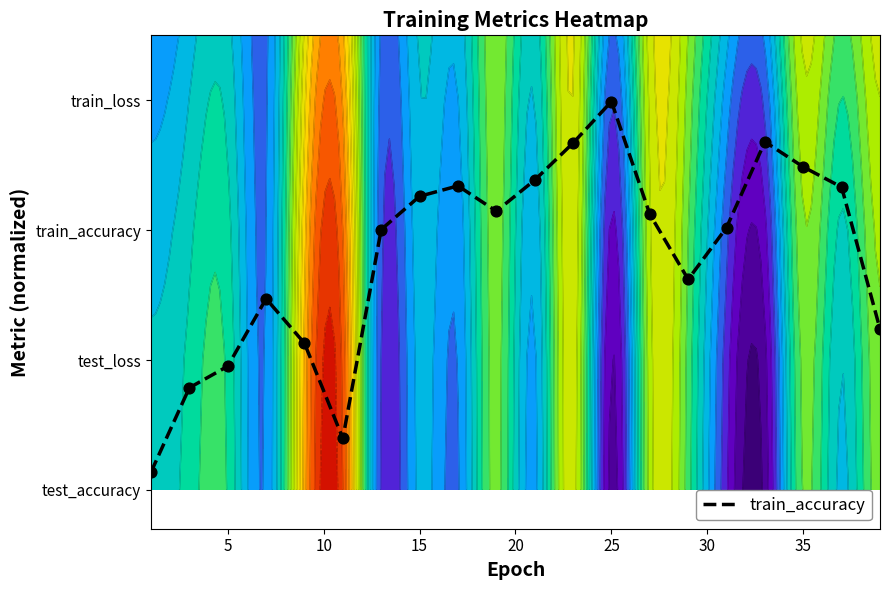

What is the difference between the second highest and second lowest values?

2.3